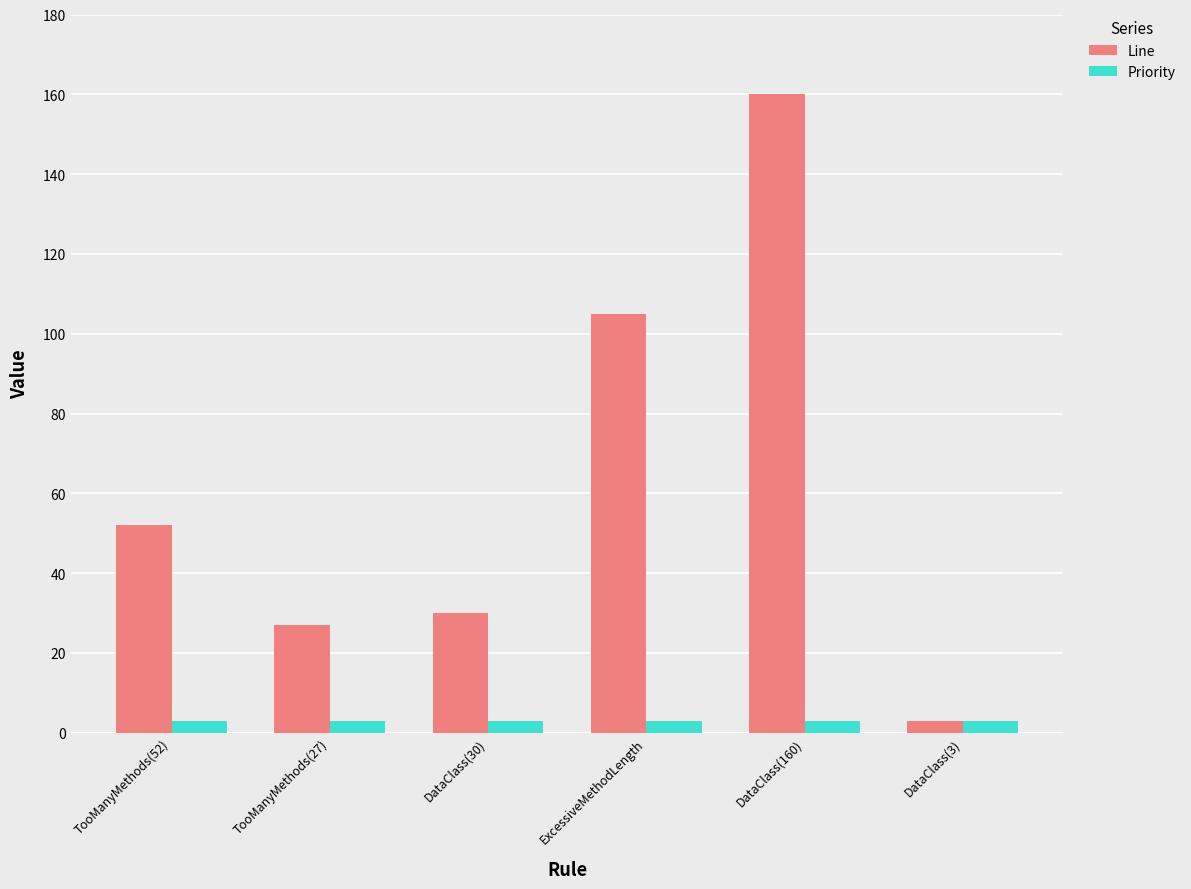

What is the total value across all series at ExcessiveMethodLength?

108